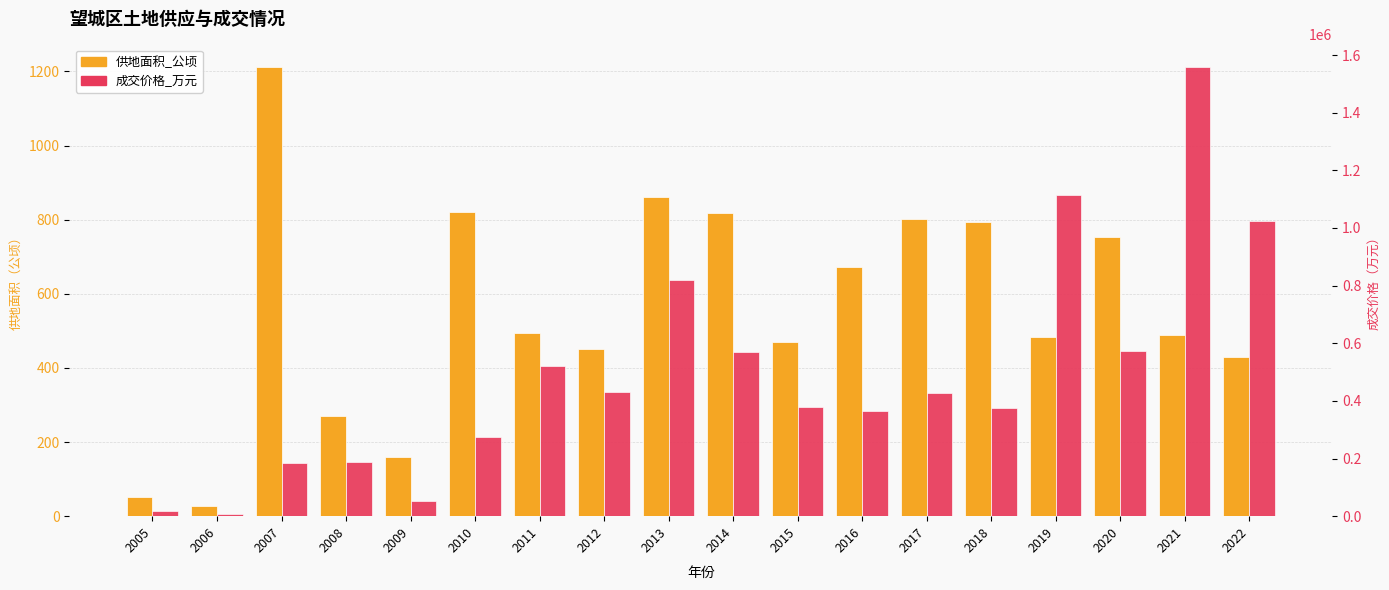

How many bars are there in each group?

2